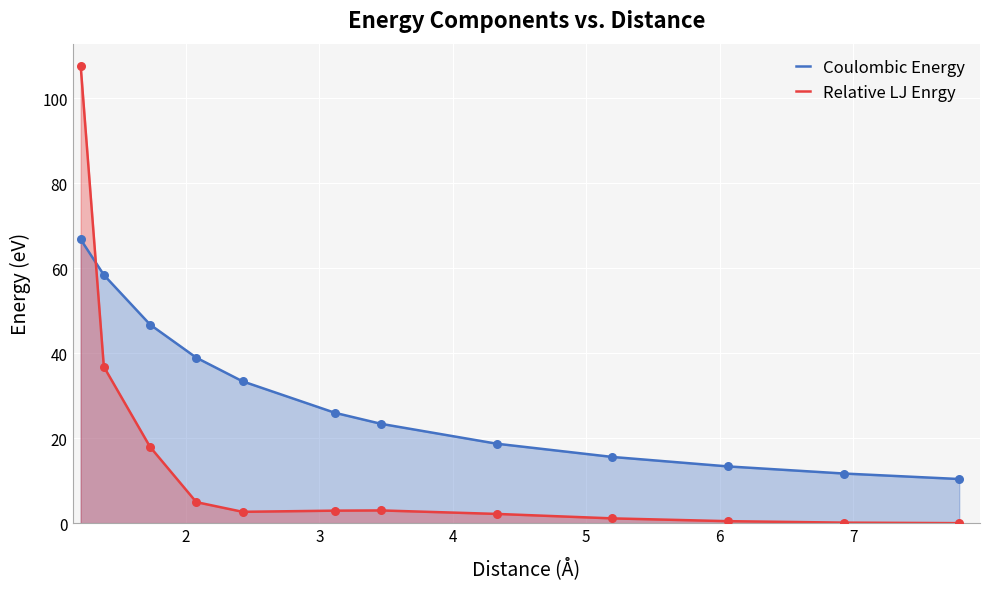

Which series has the largest Y range (max minus min)?

Relative LJ Enrgy